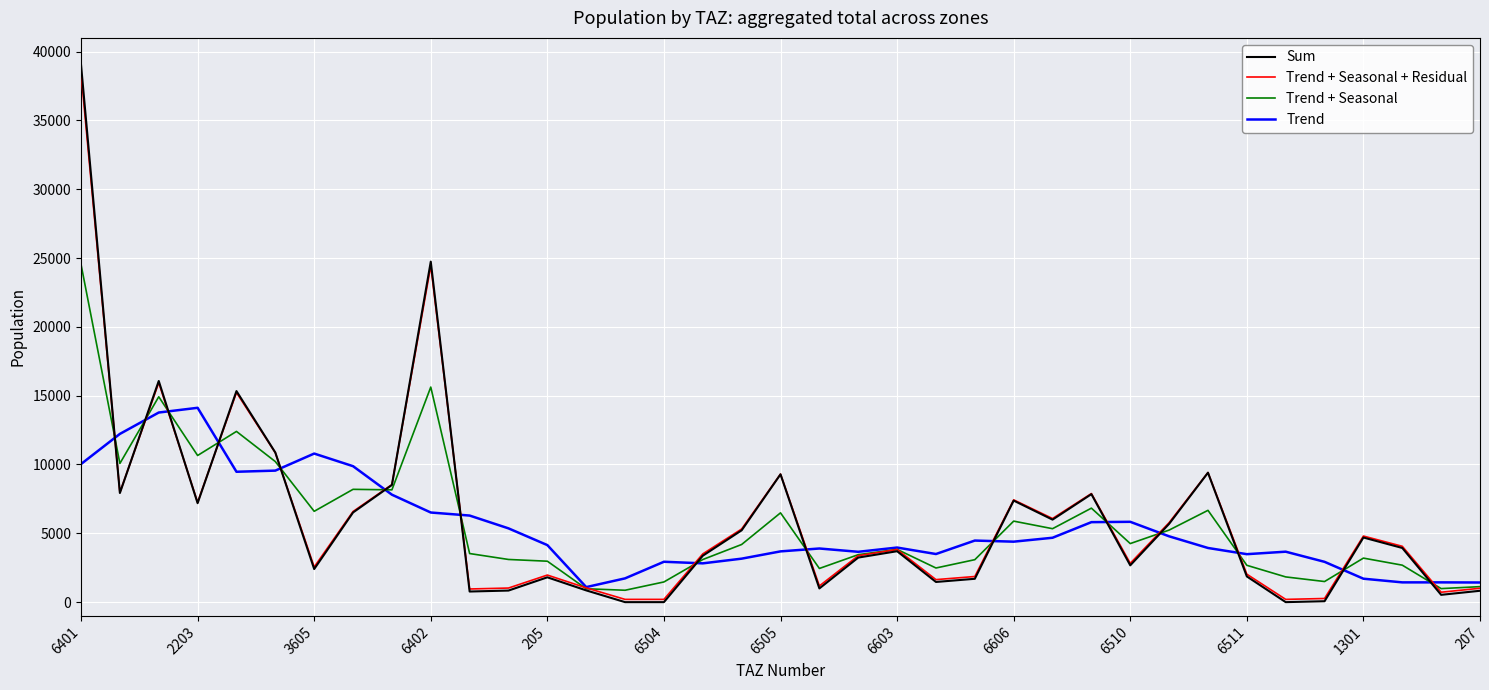

What is the maximum value shown in the chart?

39041.8